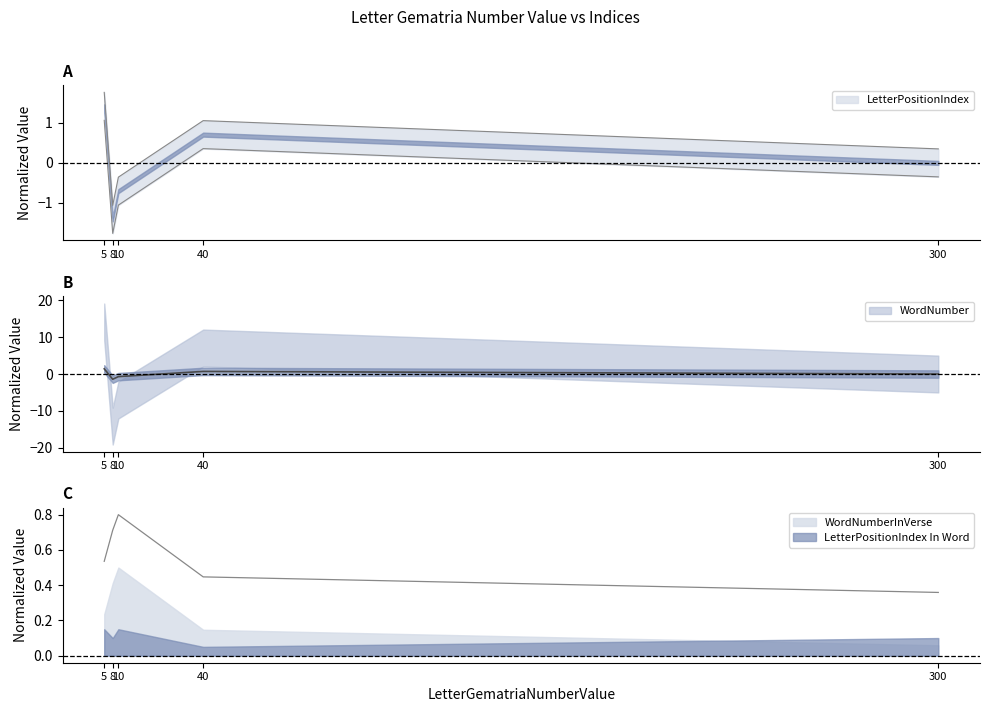

True or false: LetterPositionIndex has a value of -0.4 at 10.

True